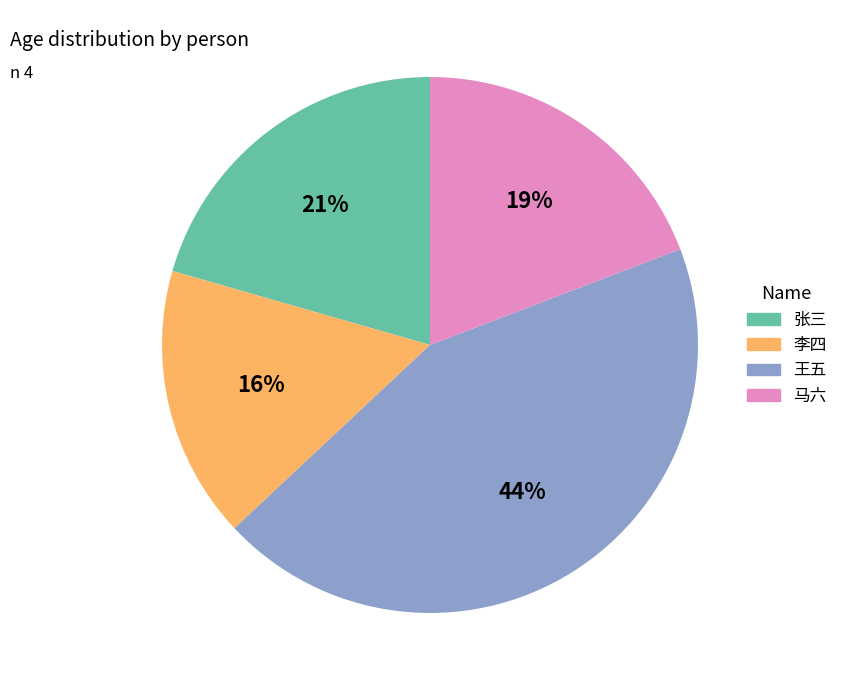

Count the number of slices in the pie.

4